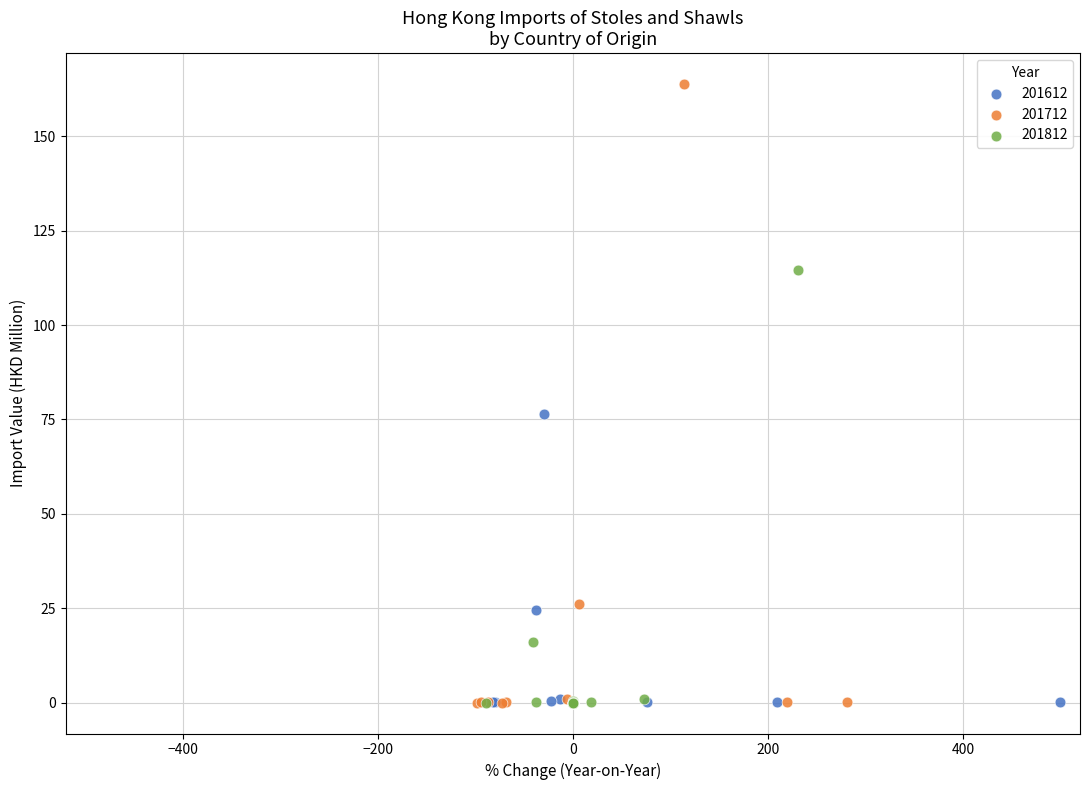

Which series contains the highest Y value?

201712